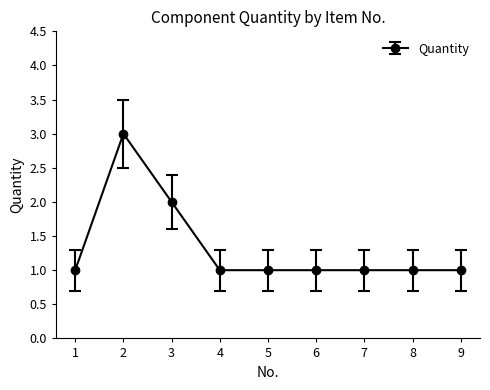

Reading right to left, list all the values displayed in this chart.

9=1	8=1	7=1	6=1	5=1	4=1	3=2	2=3	1=1